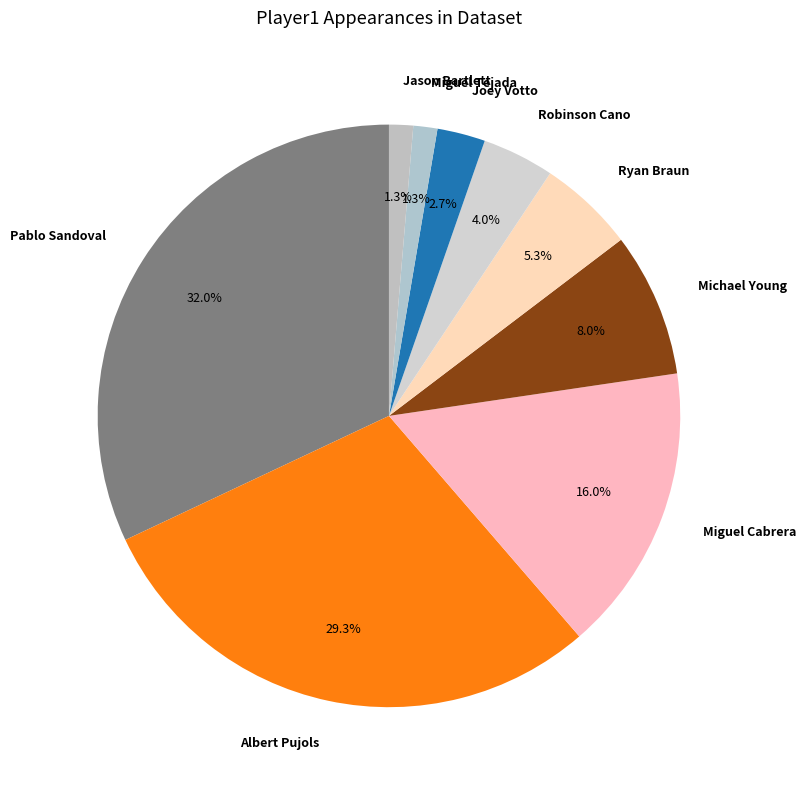

To the nearest percent, what portion does Pablo Sandoval represent?

32%